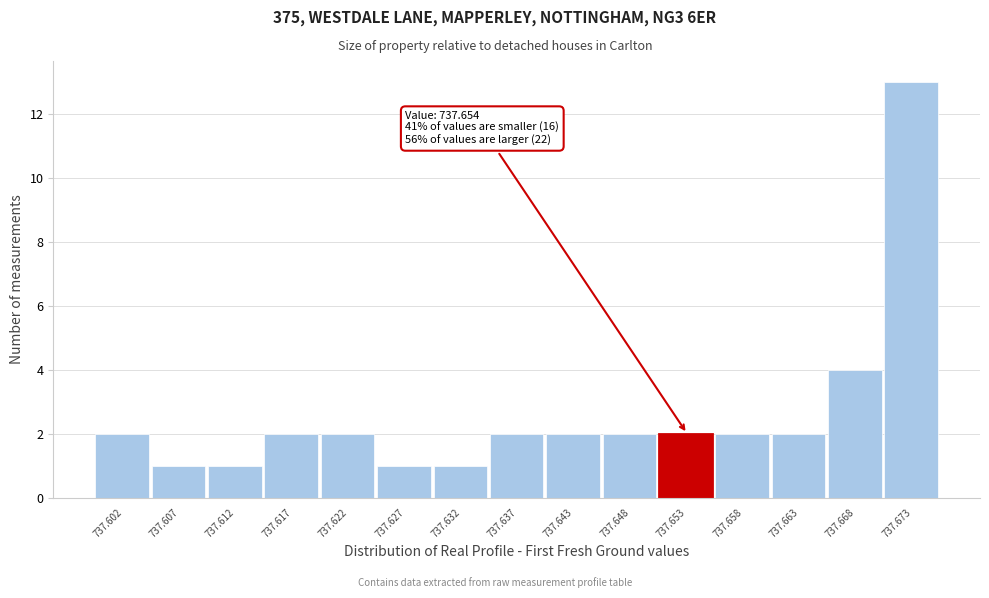

Reading right to left, transcribe all the data shown in this chart.

737.673=13	737.668=4	737.663=2	737.658=2	737.653=2	737.648=2	737.643=2	737.637=2	737.632=1	737.627=1	737.622=2	737.617=2	737.612=1	737.607=1	737.602=2